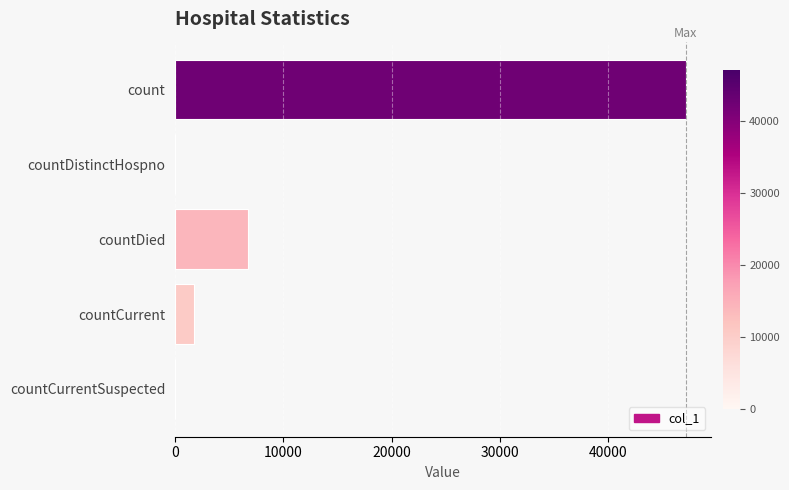

What is the change in value from countDistinctHospno to countDied?

+6743